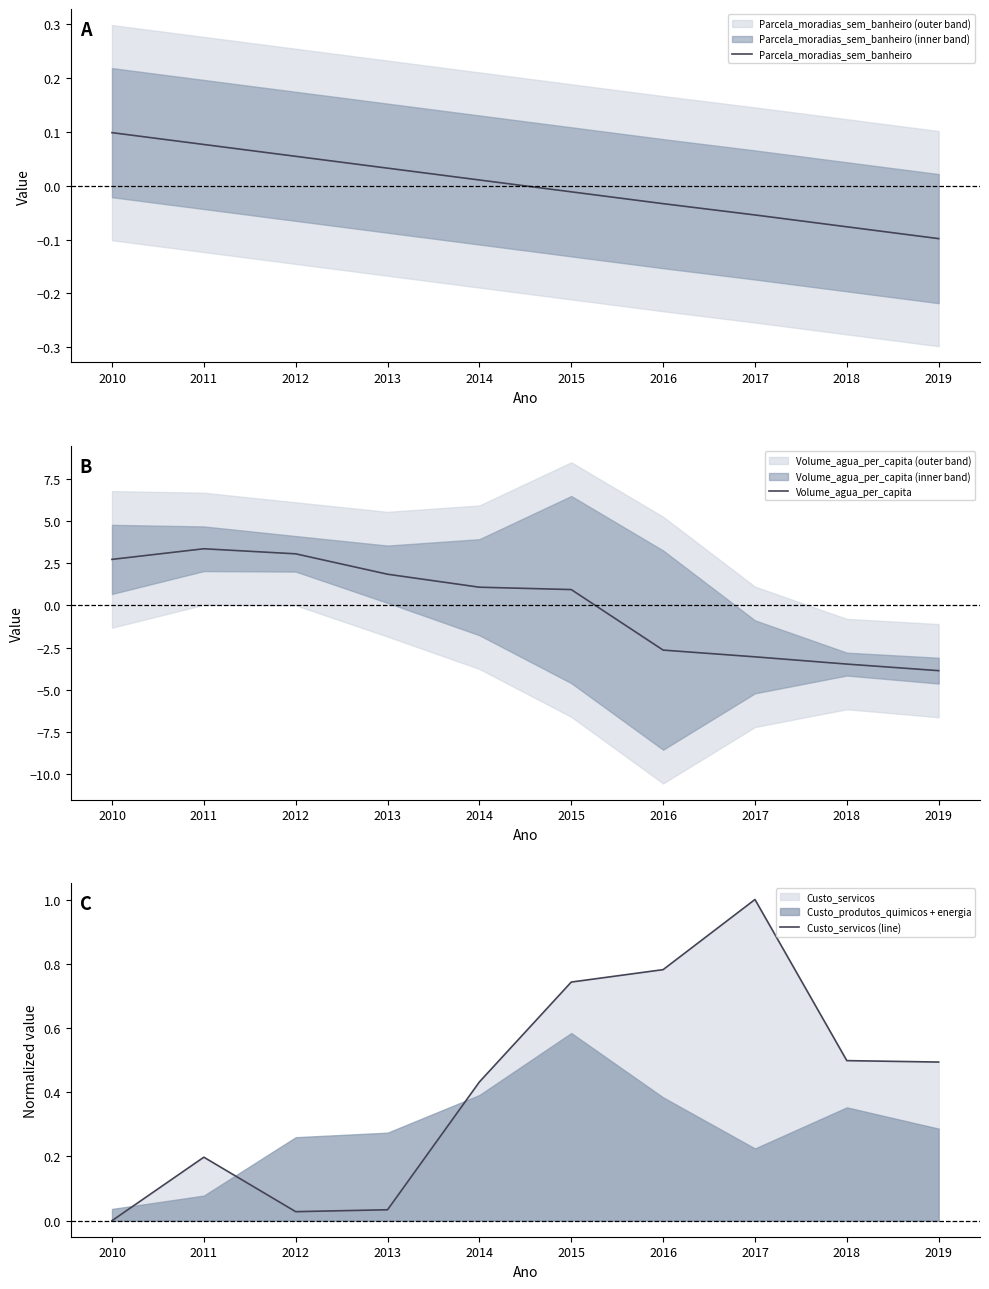

Reading left to right, what are all the values shown in this chart?

Parcela_moradias_sem_banheiro: 0.1	0.1	0.1	0.0	0.0	-0.0	-0.0	-0.1	-0.1	-0.1
Volume_agua_per_capita: 2.7	3.4	3.1	1.9	1.1	0.9	-2.6	-3.0	-3.5	-3.9
Custo_servicos (line): 0.0	0.2	0.0	0.0	0.4	0.7	0.8	1.0	0.5	0.5